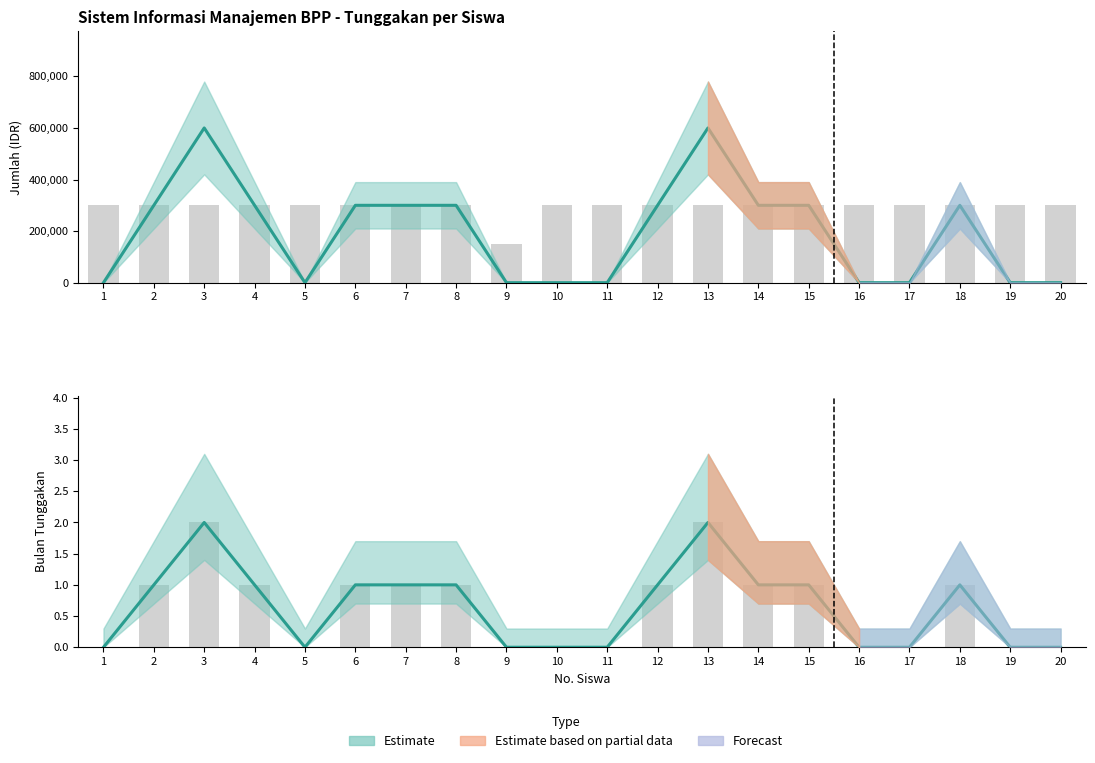

Is it true that Jumlah Bulan Tunggakan equals 1 at 1?

False